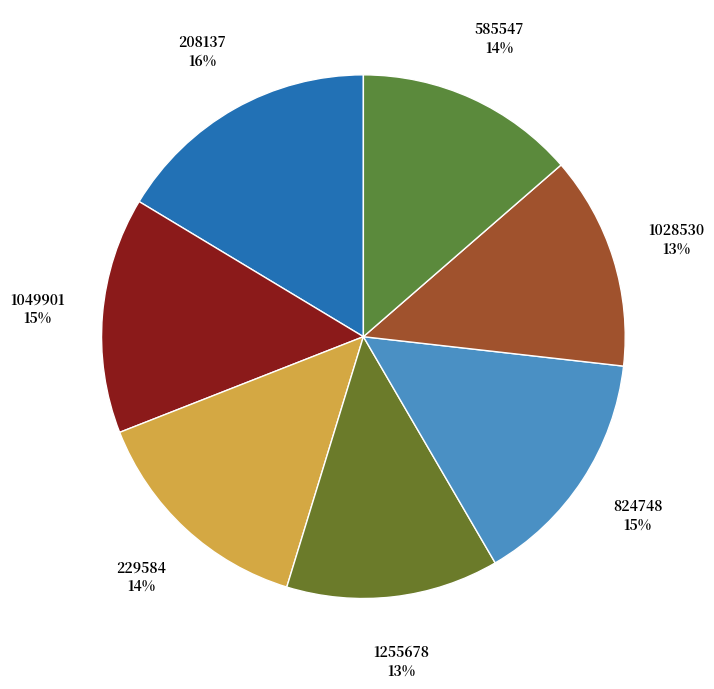

How many slices are in this pie chart?

7